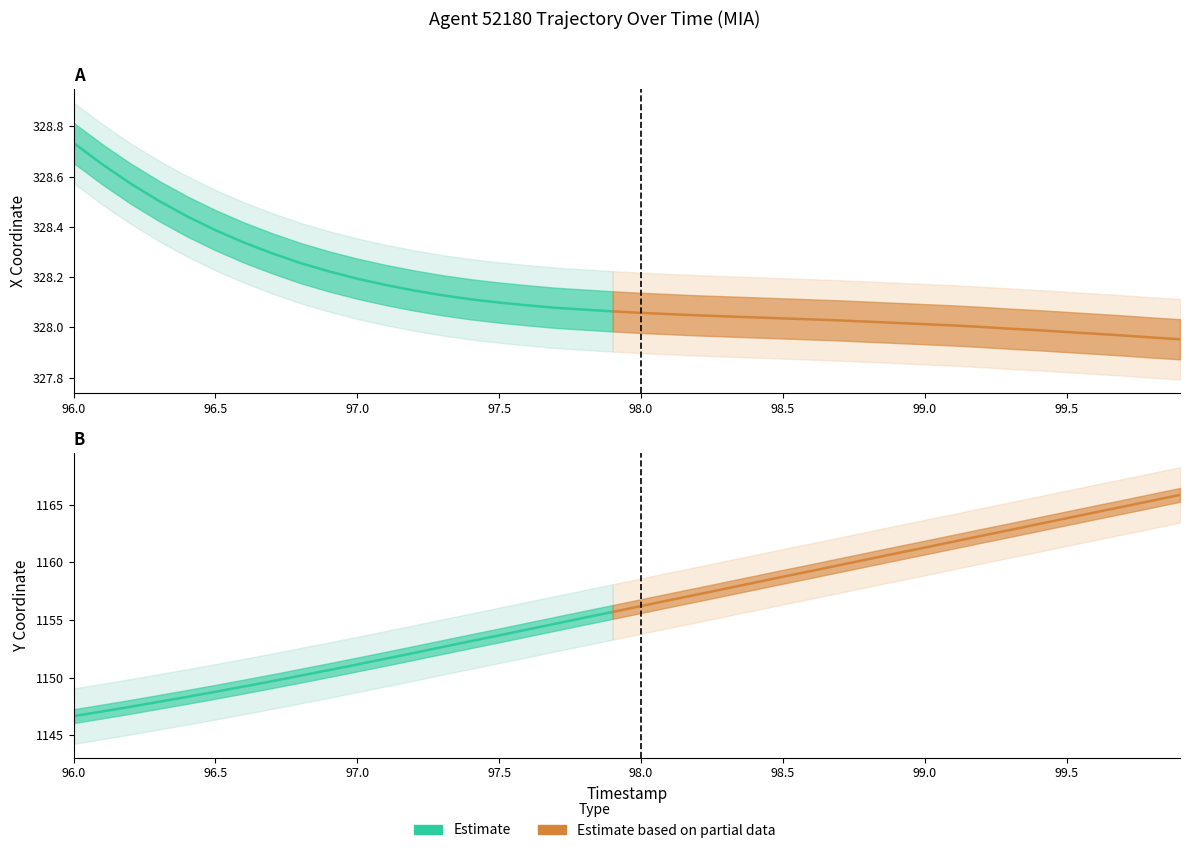

True or false: Y and X intersect in this chart.

False